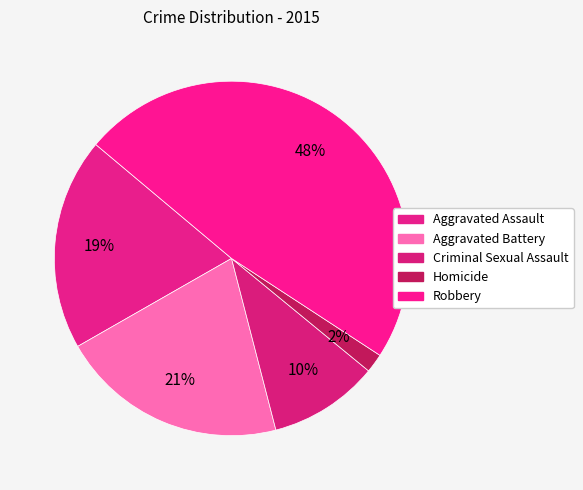

To the nearest percent, what portion does Robbery represent?

48%